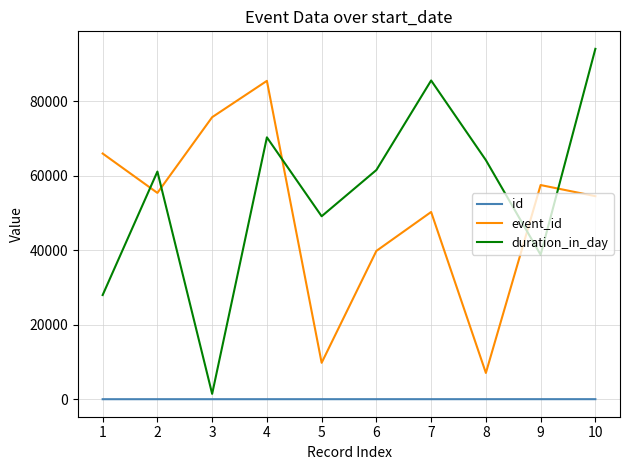

How many lines are shown in the chart?

3